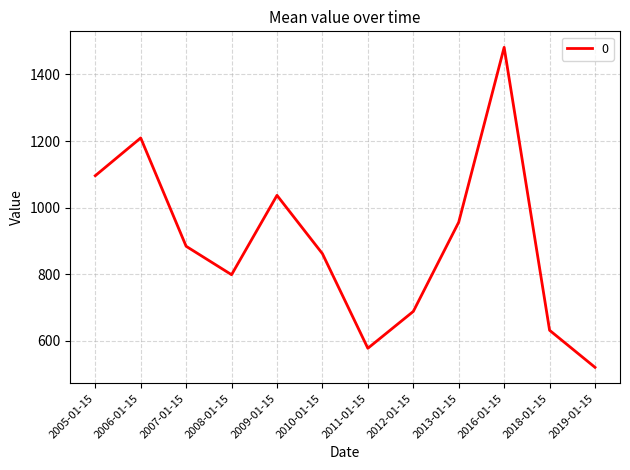

Approximately how many times larger is the value at 2008-01-15 compared to 2019-01-15?

1.5